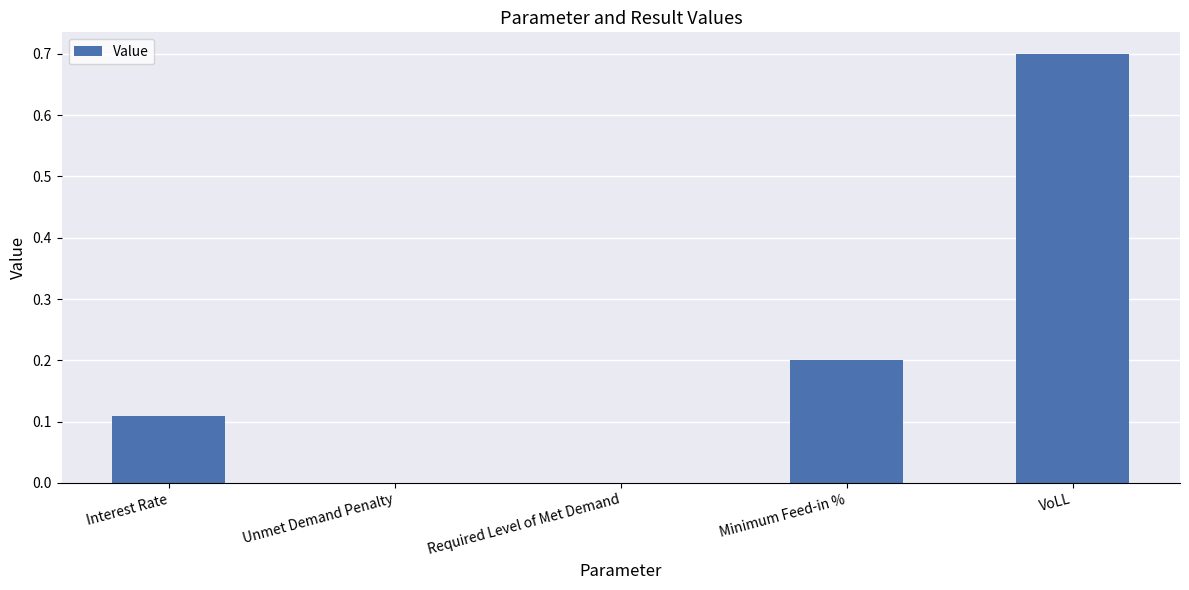

At which category does the chart reach its peak across all series?

VoLL